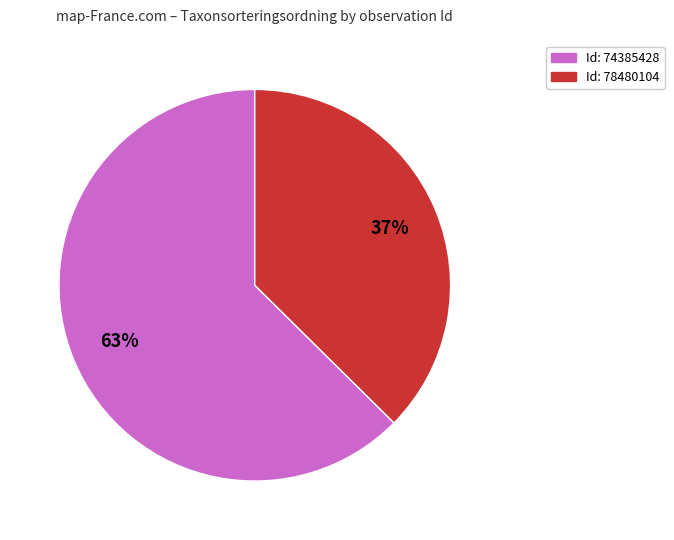

Is there a majority slice in this chart?

Yes